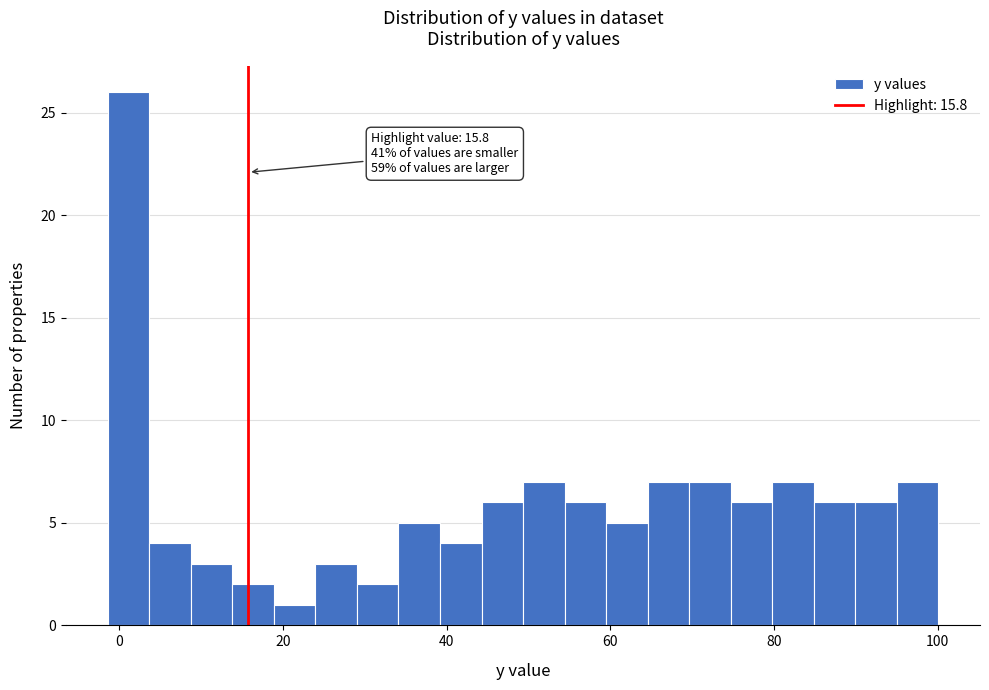

Around what value on the x-axis is the tallest bar? Give the approximate position of its centre, as read against the axis.

2